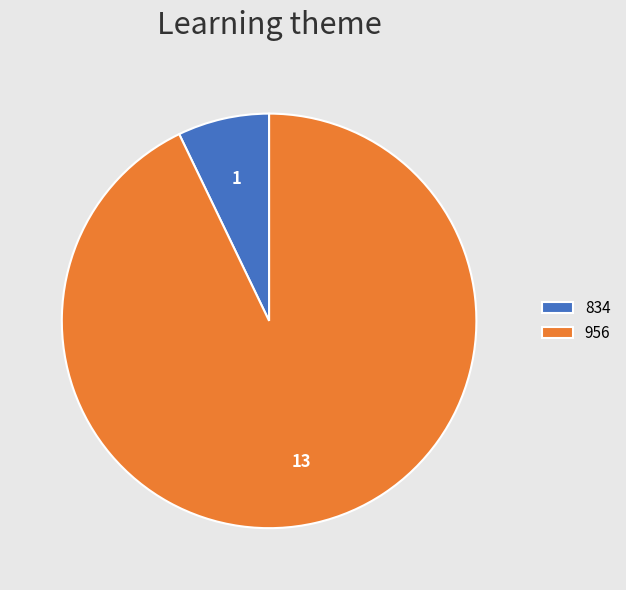

Do 834 and 956 together represent more than half of the pie?

Yes